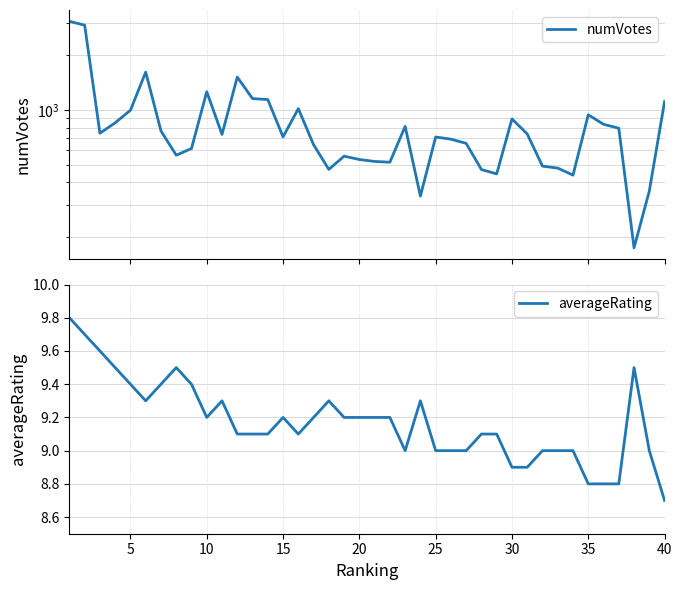

Is it true that averageRating equals 9.0 at 25?

True